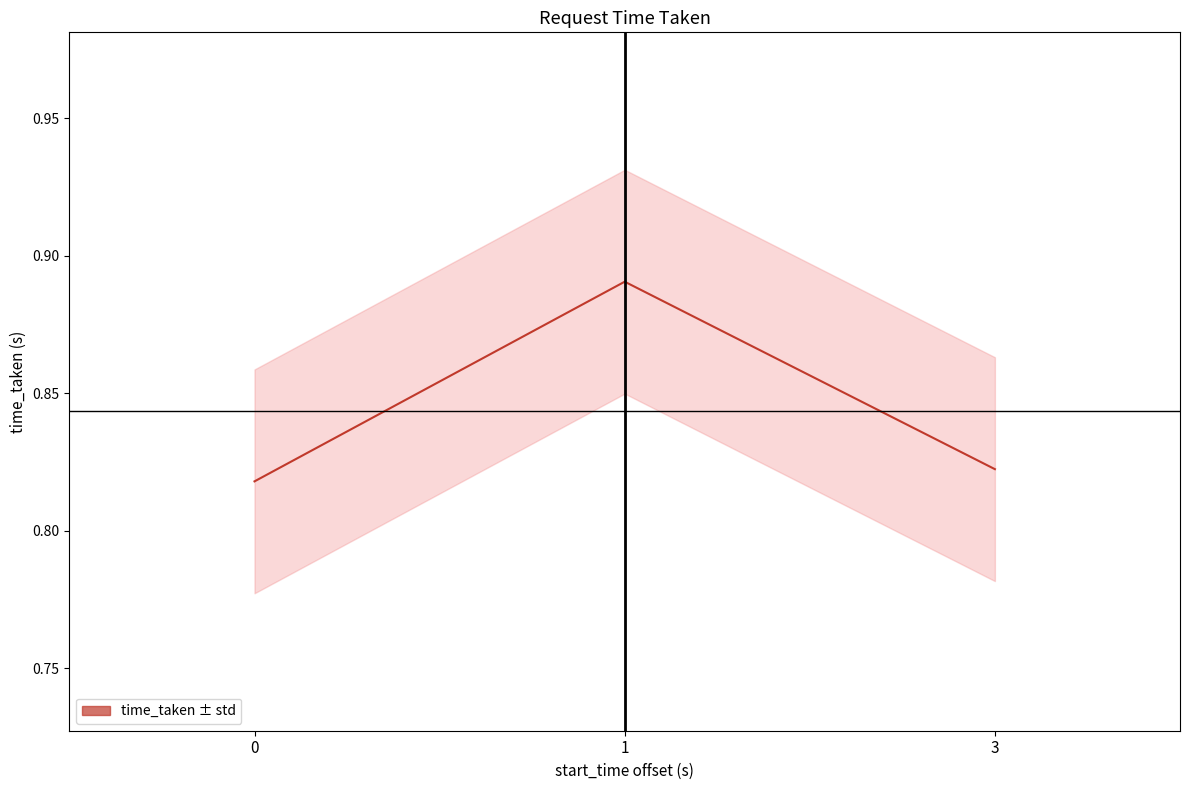

Rank the categories by value from lowest to highest.

0, 3, 1